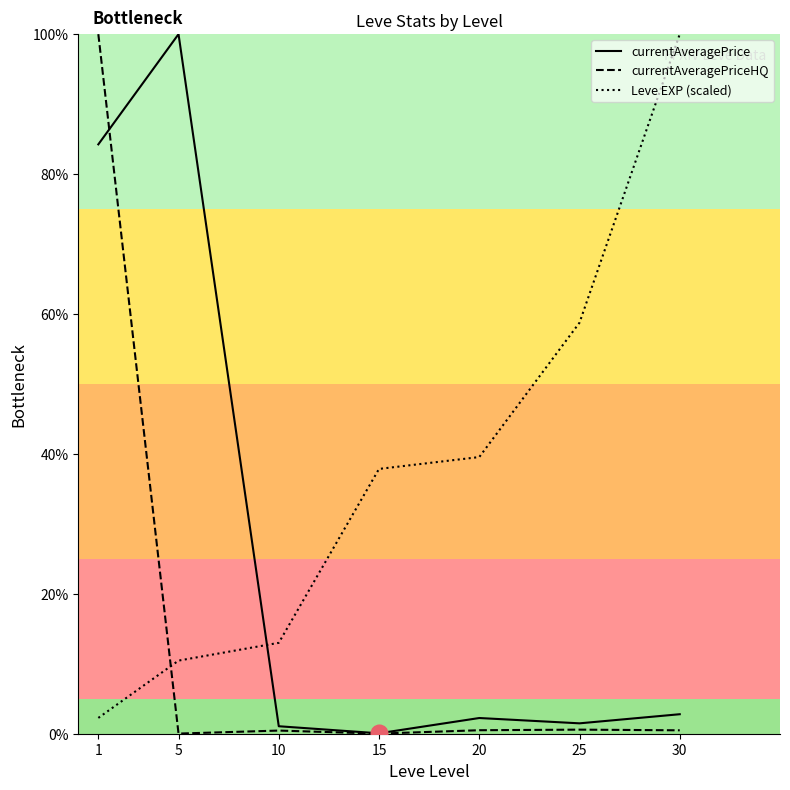

Which label corresponds to the smallest value in the chart?

15